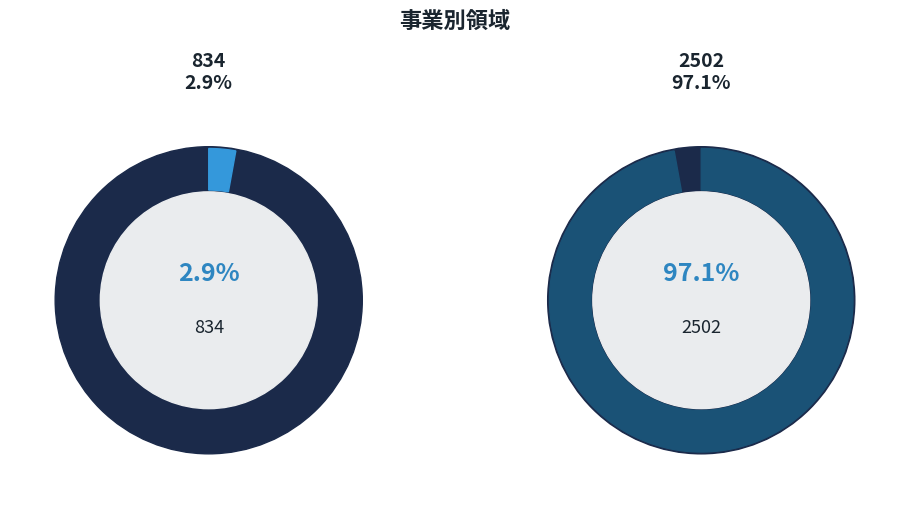

How many segments does this pie chart have?

2